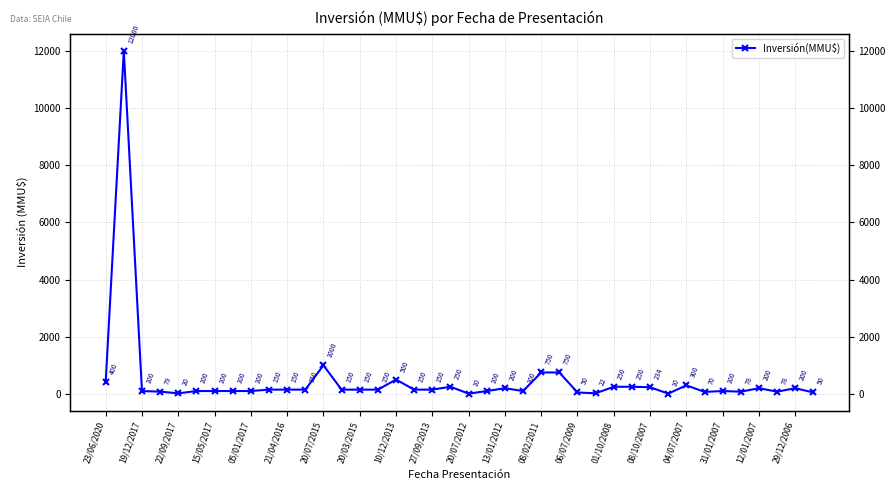

Where does the data first go above 150?

23/06/2020